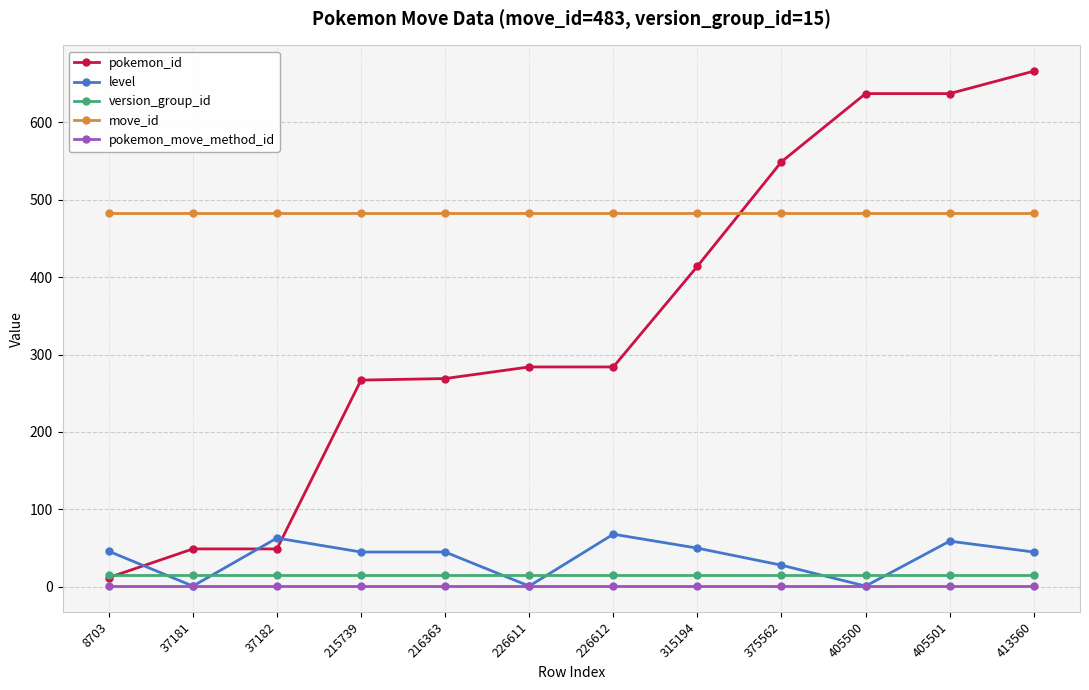

Between which two adjacent categories do level and version_group_id first intersect?

8703 and 37181